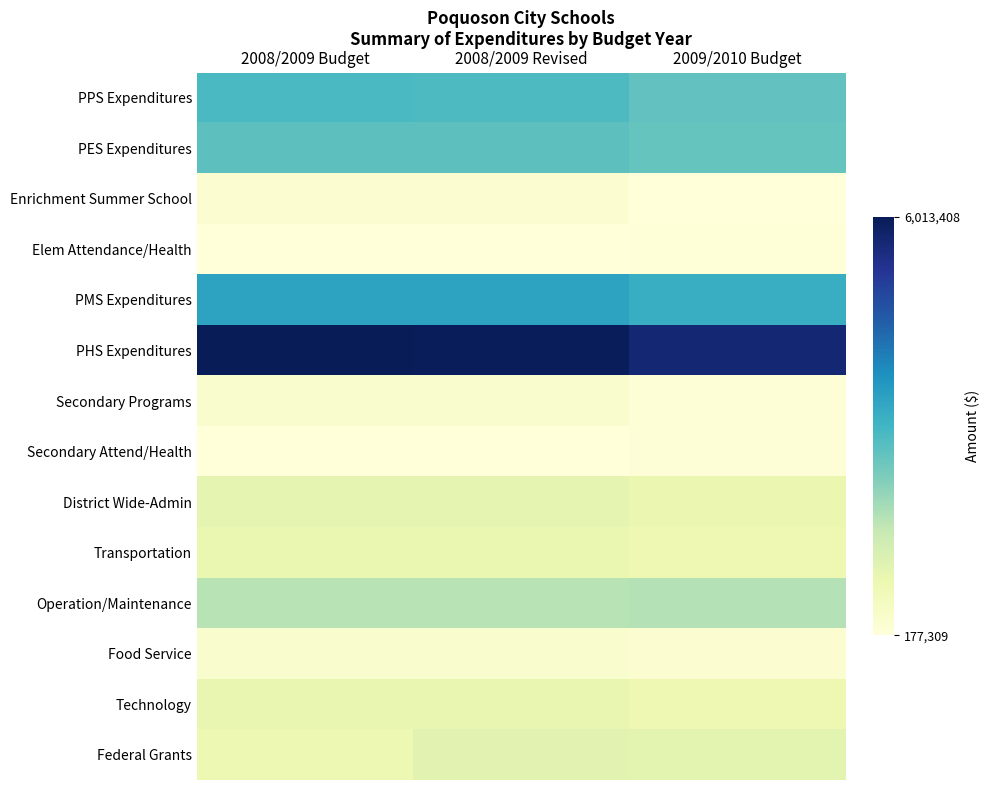

How many series are shown in this chart?

14